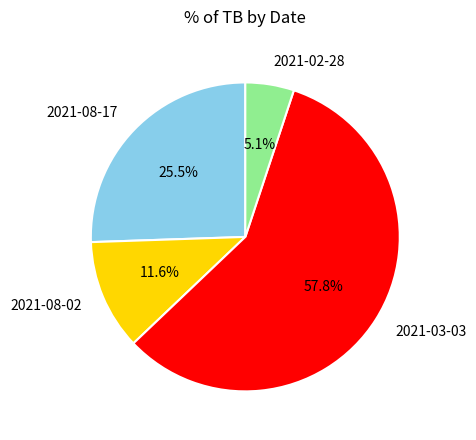

Is 2021-03-03 the majority of the pie?

Yes